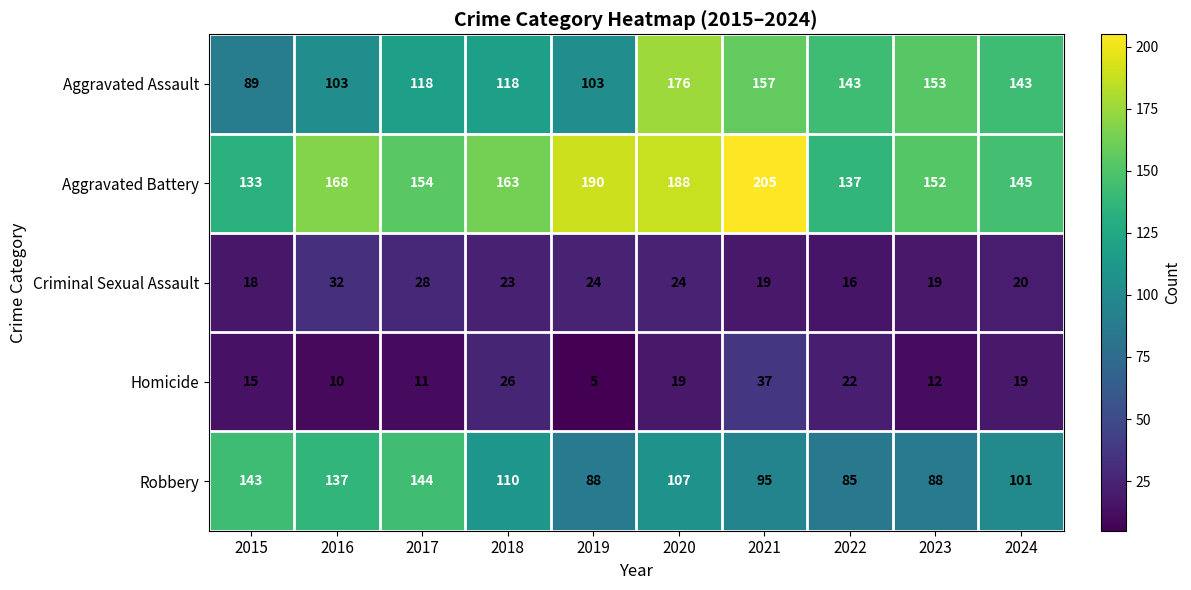

What is the difference between the Aggravated Assault values at 2017 and 2022?

25